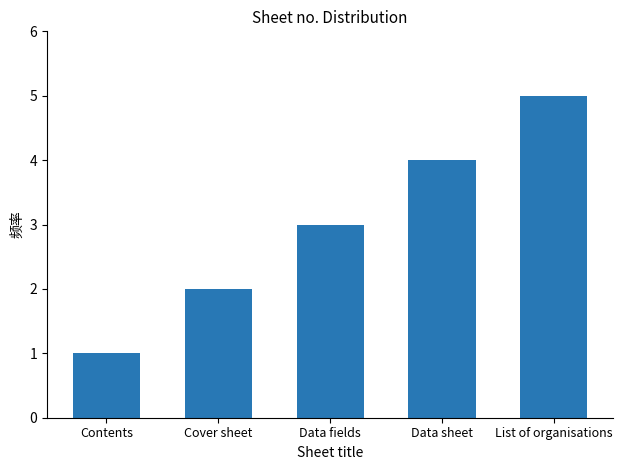

How many series are shown in this chart?

1